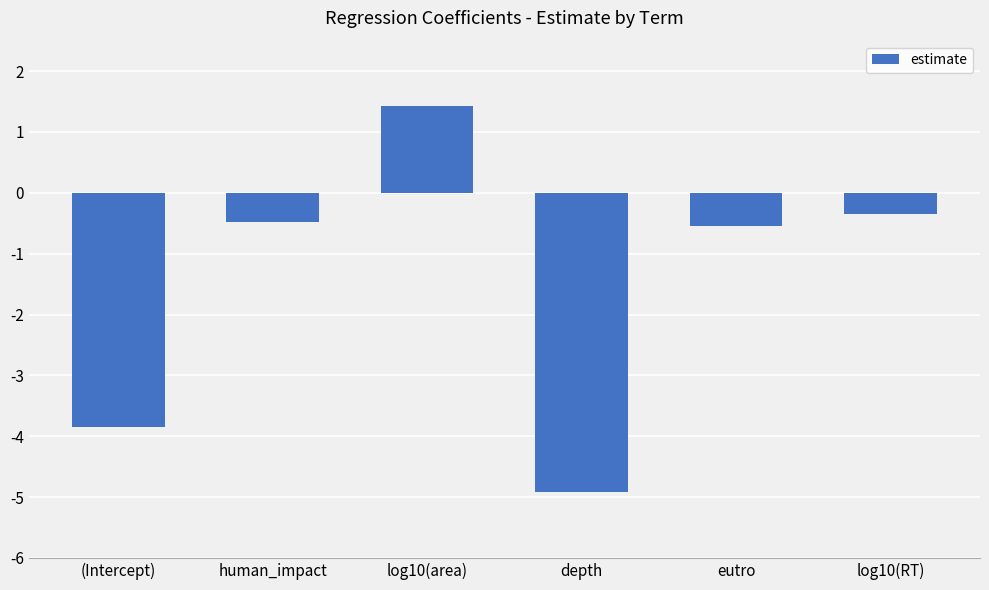

How many data points does each series have?

6